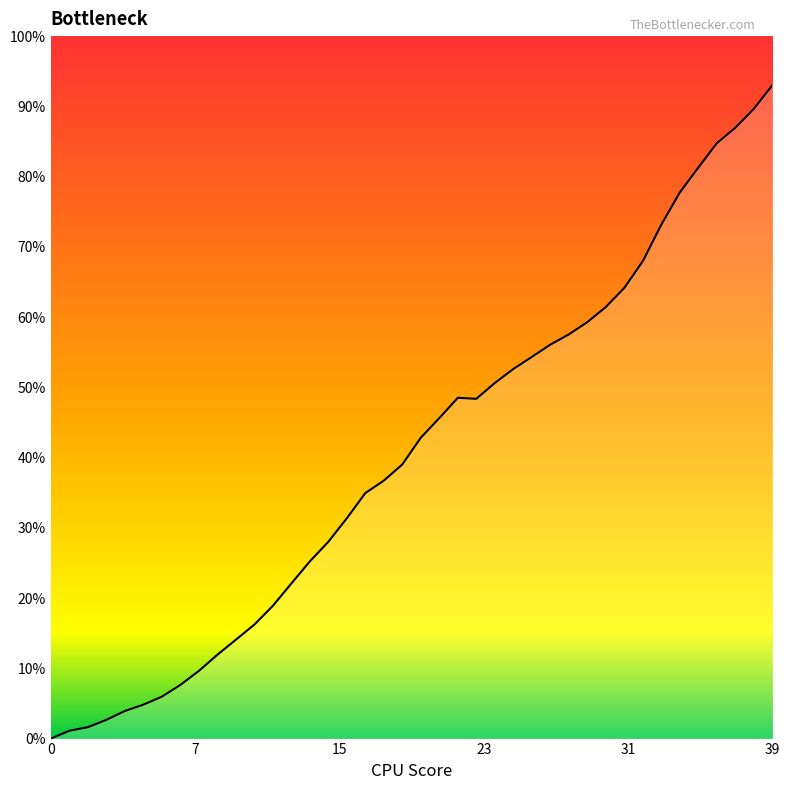

What is the difference between the values at 8 and 12?

9.3